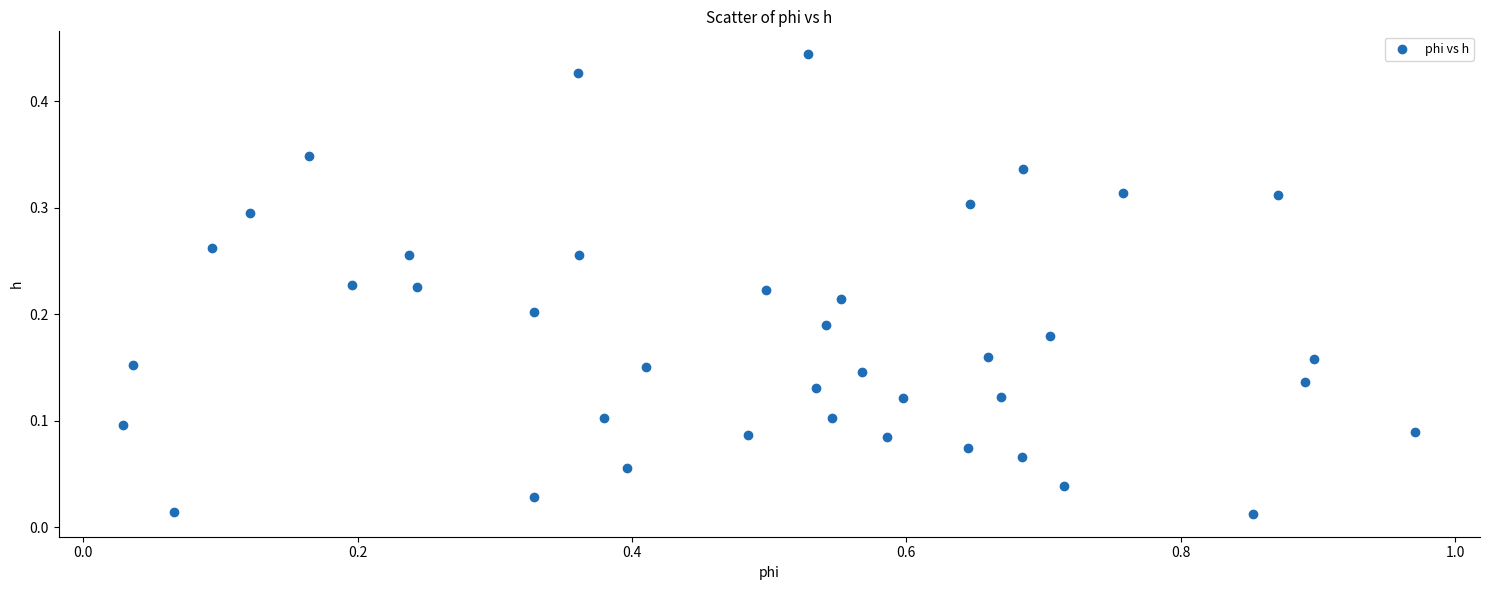

What is the range of X values (max minus min)?

0.9